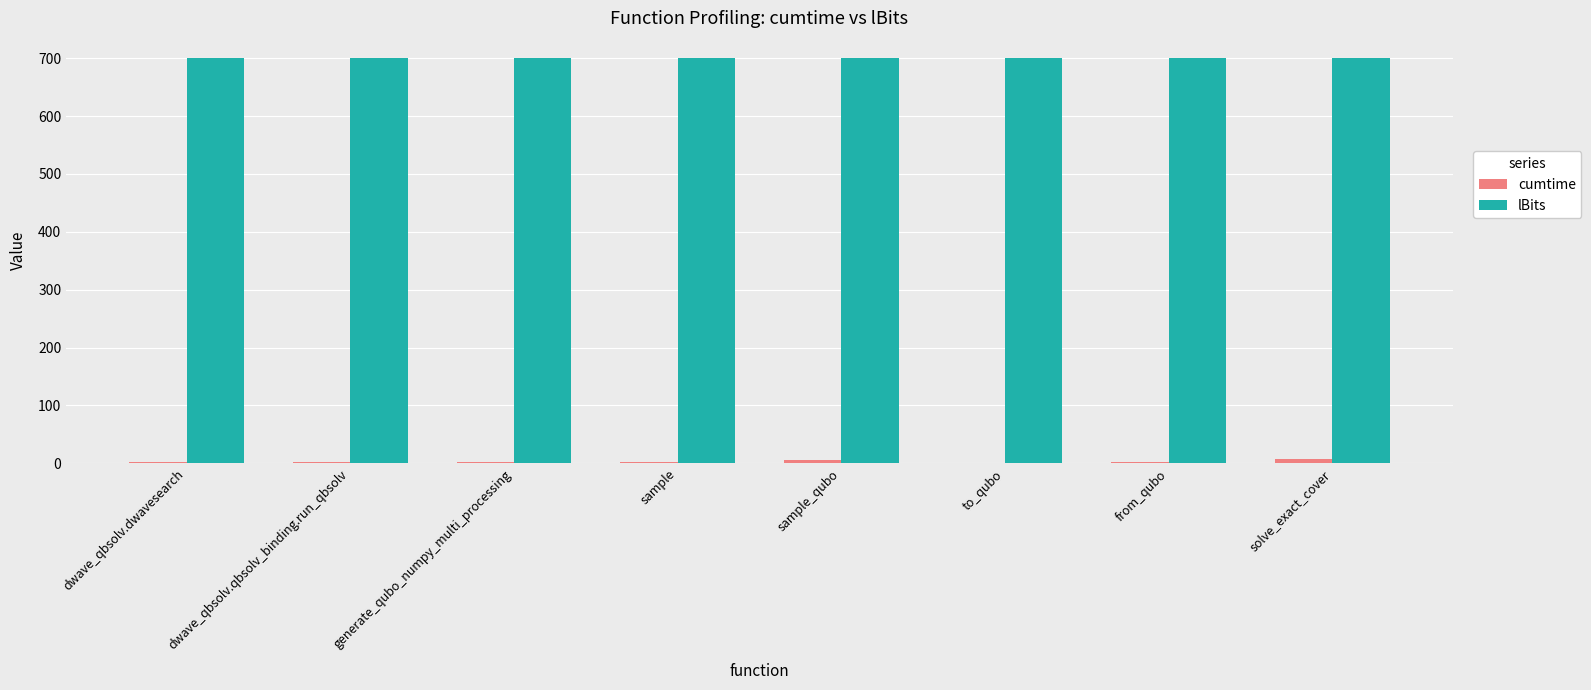

How many groups of bars are there?

8